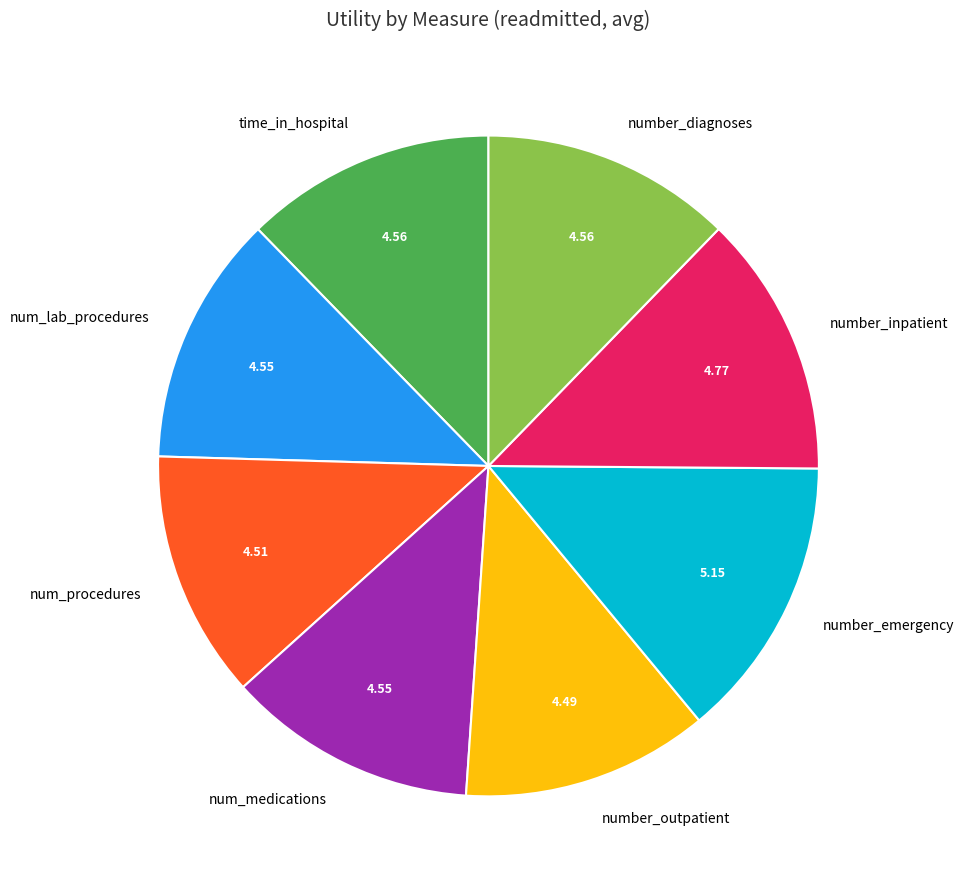

Which slice is the largest?

number_emergency